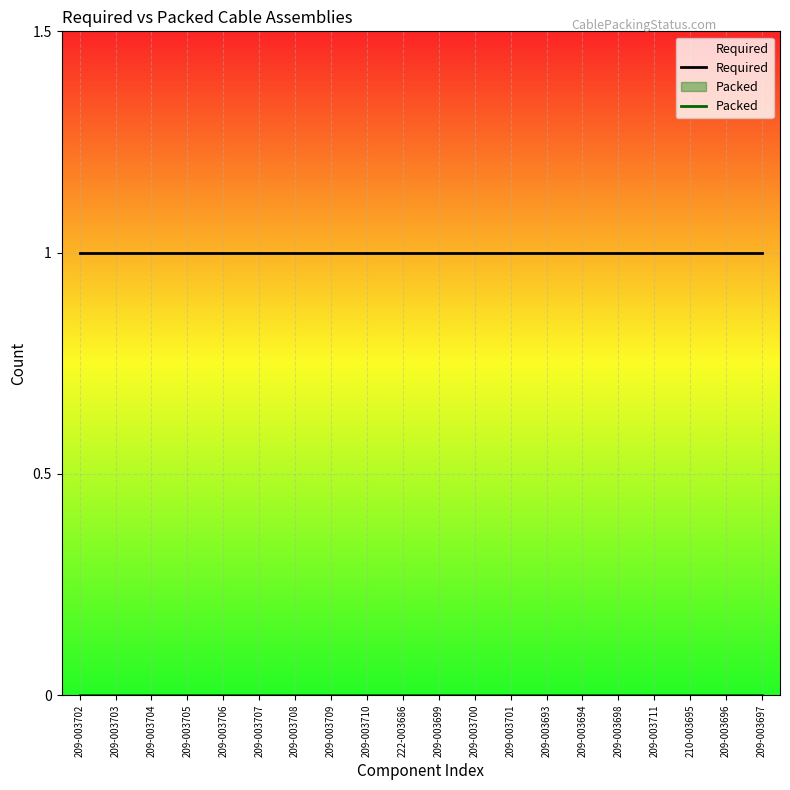

How many lines are shown in the chart?

2